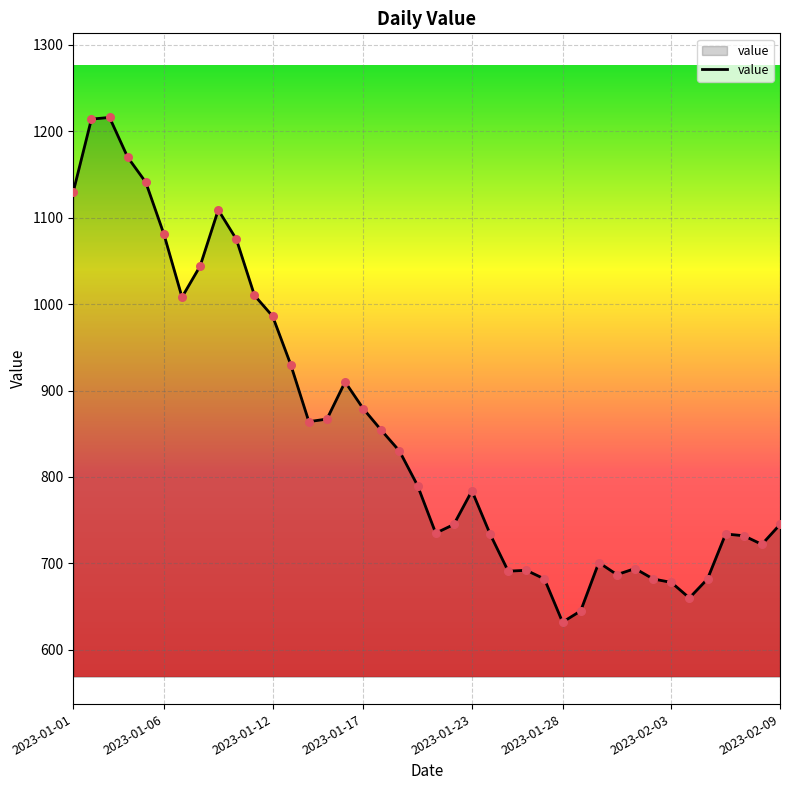

What is the greatest value displayed?

1216